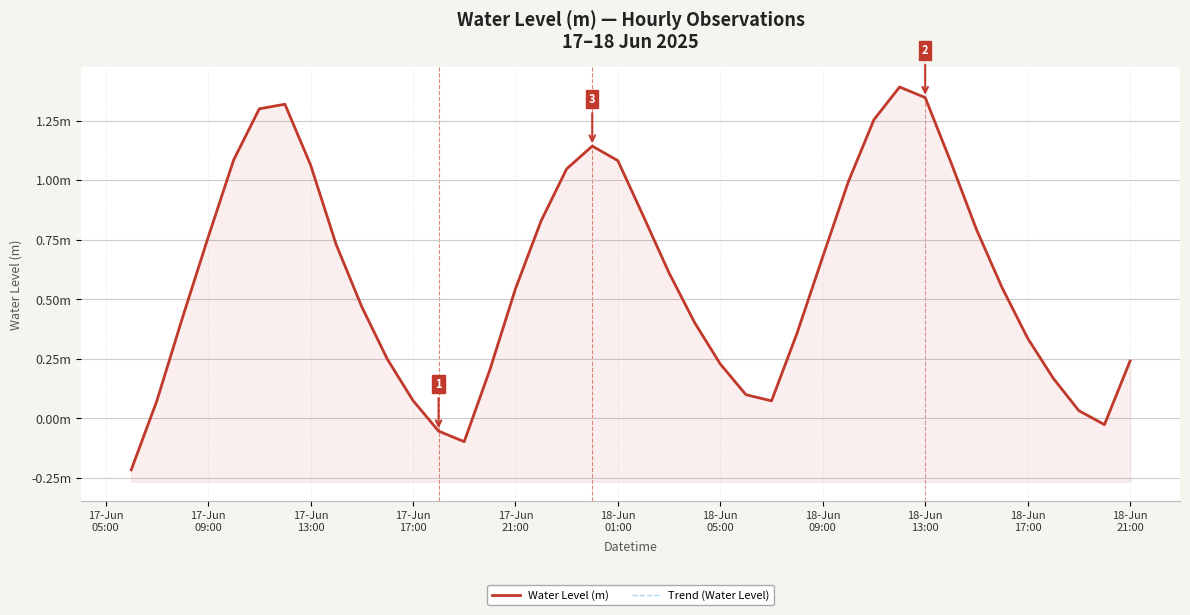

How many categories are shown in the chart?

40